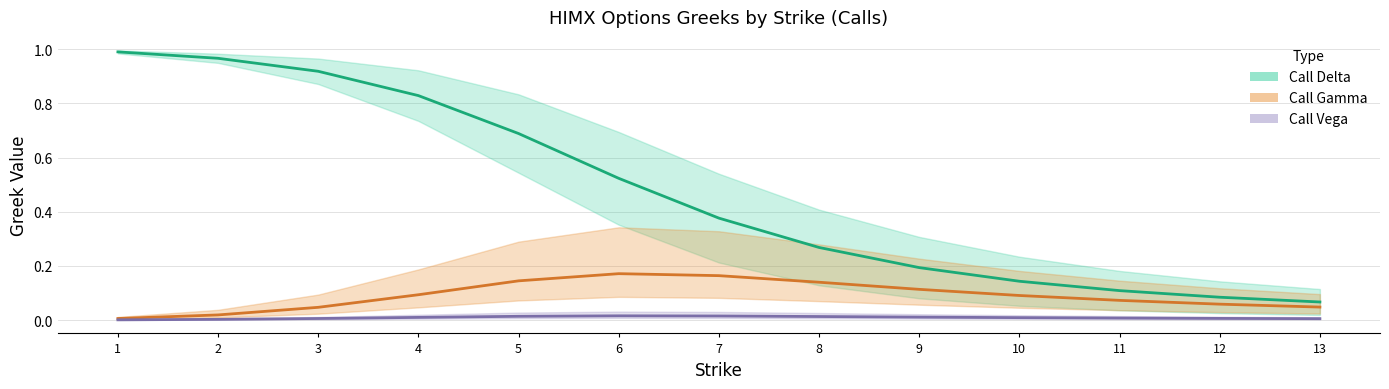

Is it true that Call Gamma equals 0.0 at 6?

False